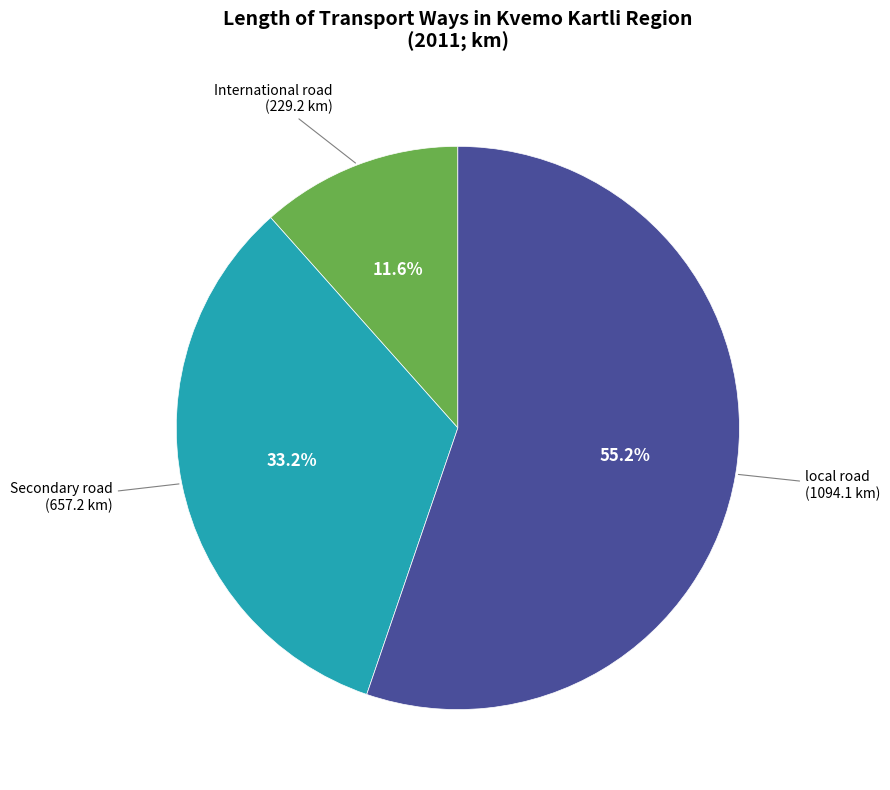

Is there any slice that represents more than half of the pie?

Yes